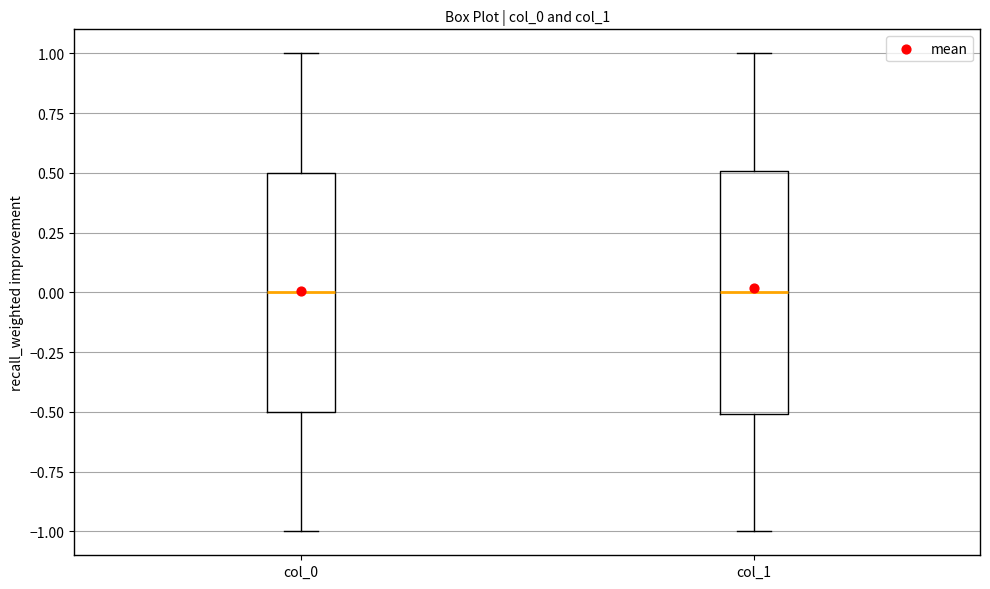

Reading left to right, read every box against the y-axis: the position of its median line, the range the box covers, and the ends of its whiskers. The values are not printed on the chart, so give them approximately, as read against the axis.

col_0: median 0.0, box -0.5 to 0.5, whiskers -1.0 to 1.0
col_1: median 0.0, box -0.5 to 0.5, whiskers -1.0 to 1.0